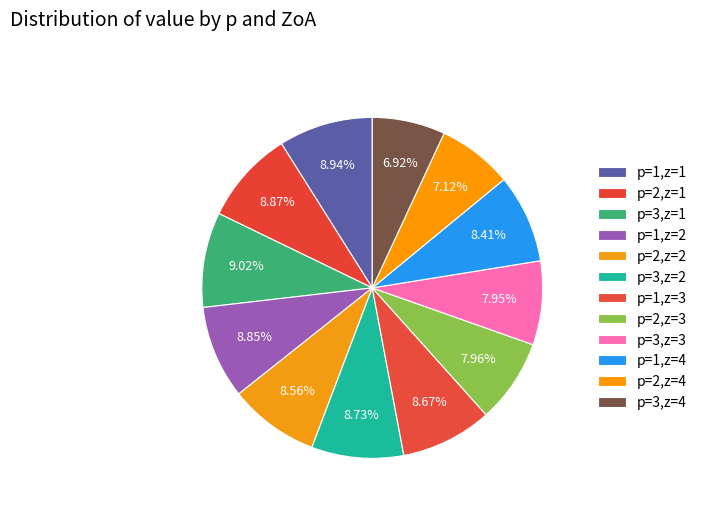

Is the sum of p=2,z=1 and p=1,z=4 greater than half?

No